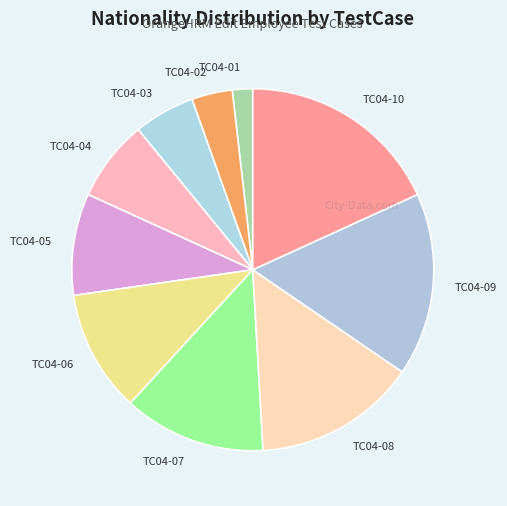

How many slices are in this pie chart?

10